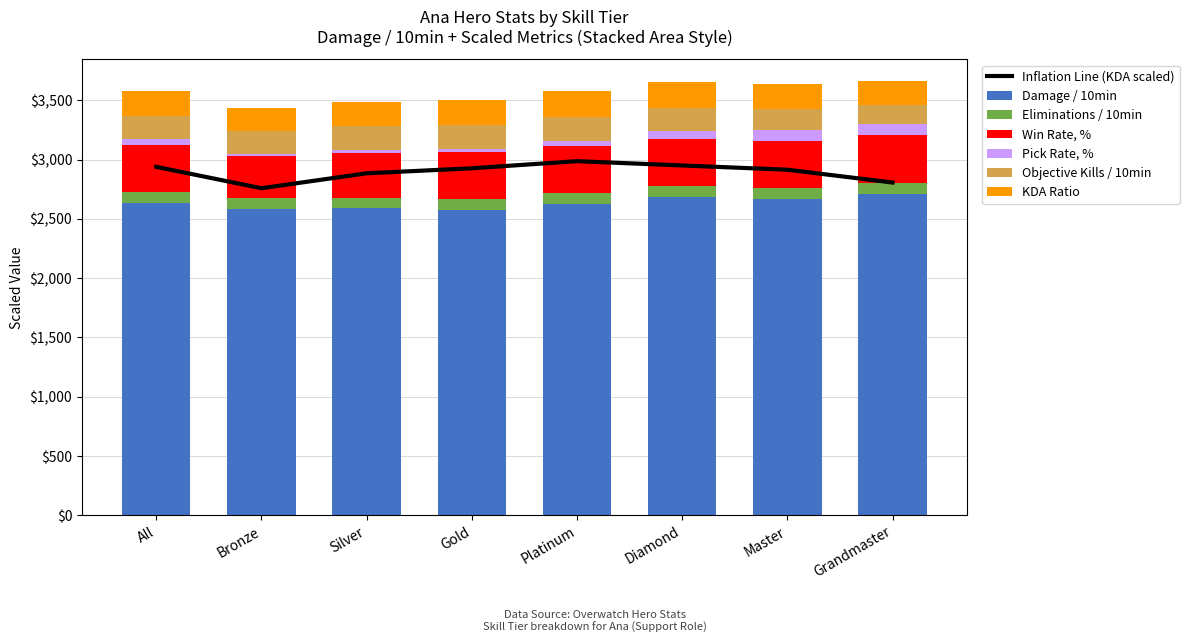

Where is KDA Ratio nearest to the value 2872?

Silver